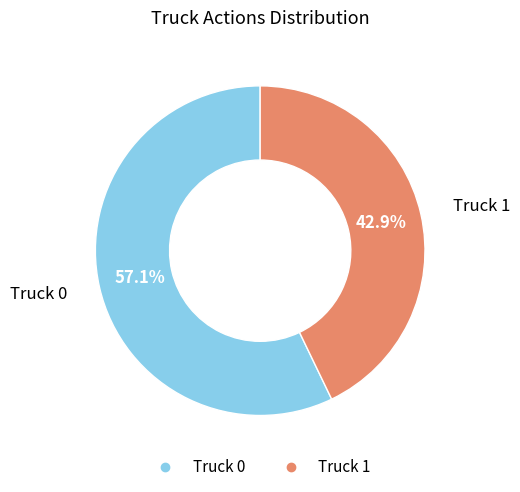

Which slice is the largest?

Truck 0